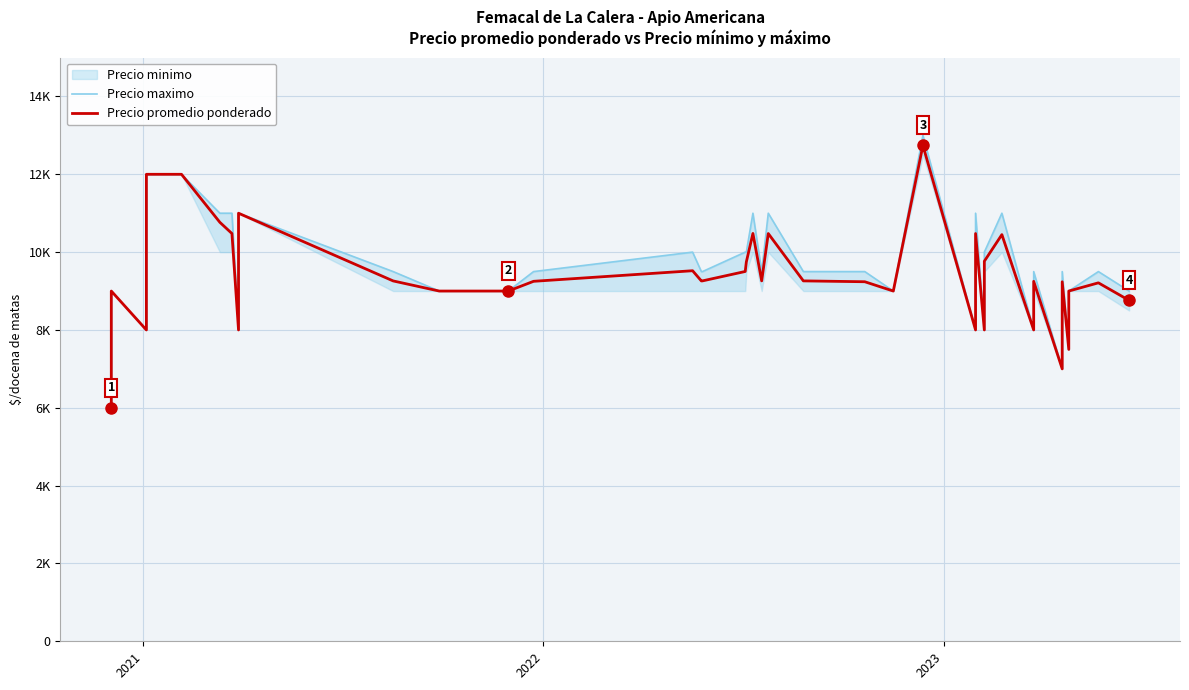

What is the minimum value for Precio promedio ponderado?

6000